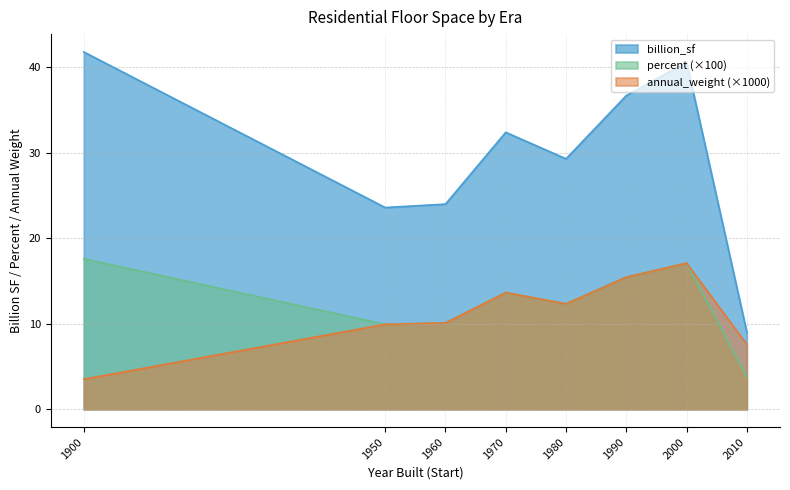

What is the smallest value displayed?

3.5